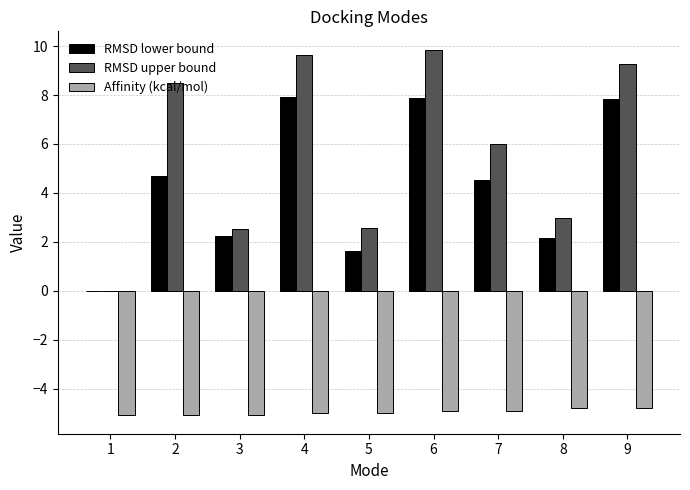

Is the value of Affinity (kcal/mol) at 2 greater than the value of RMSD upper bound at 1?

No